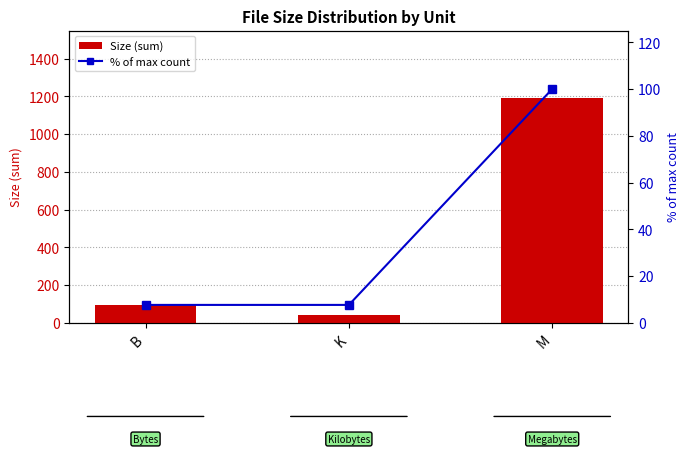

What position from the left is M?

3